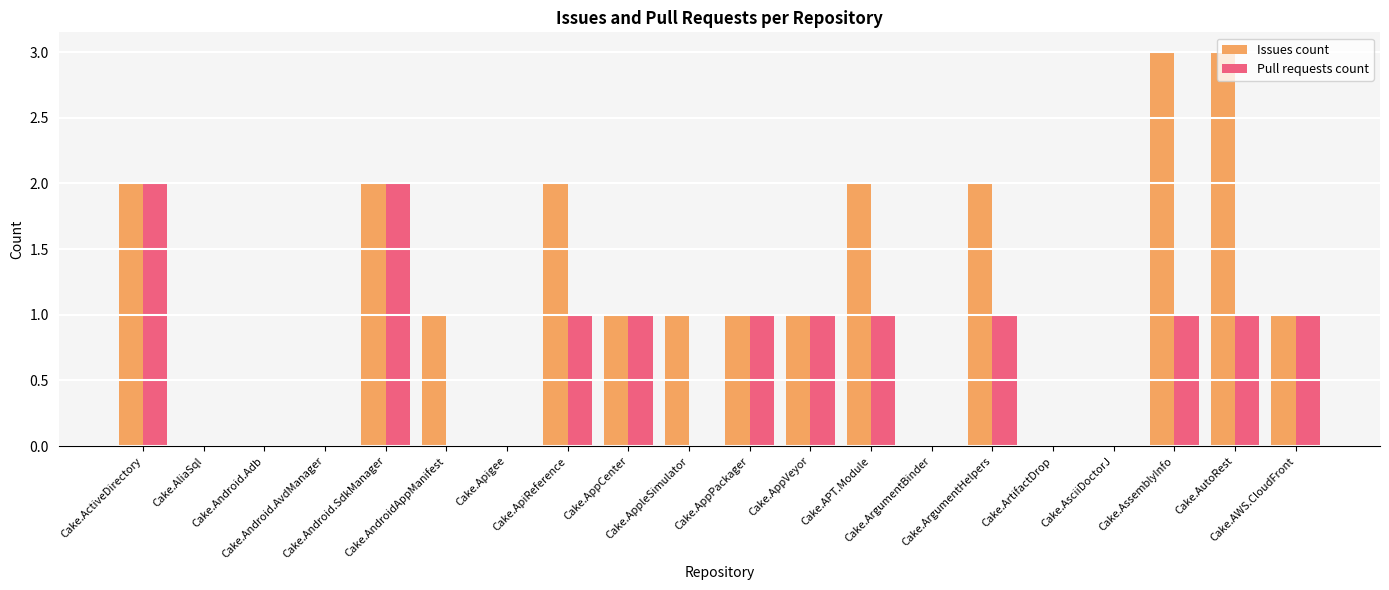

How many series are shown in this chart?

2